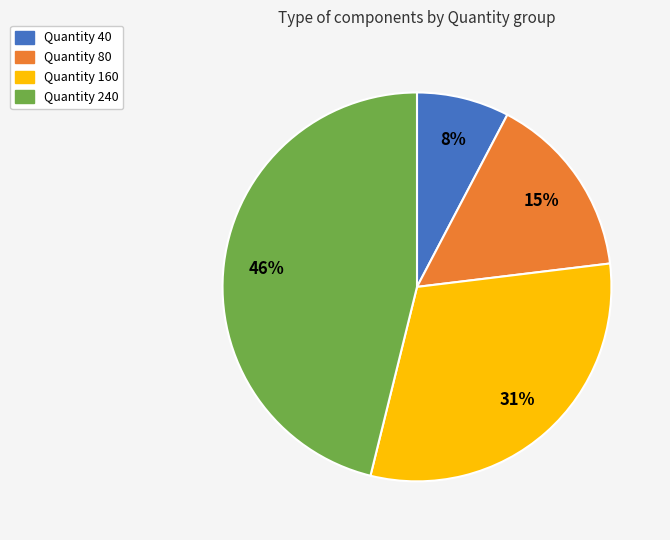

To the nearest percent, what is the combined percentage of Quantity 80 and Quantity 160?

46%